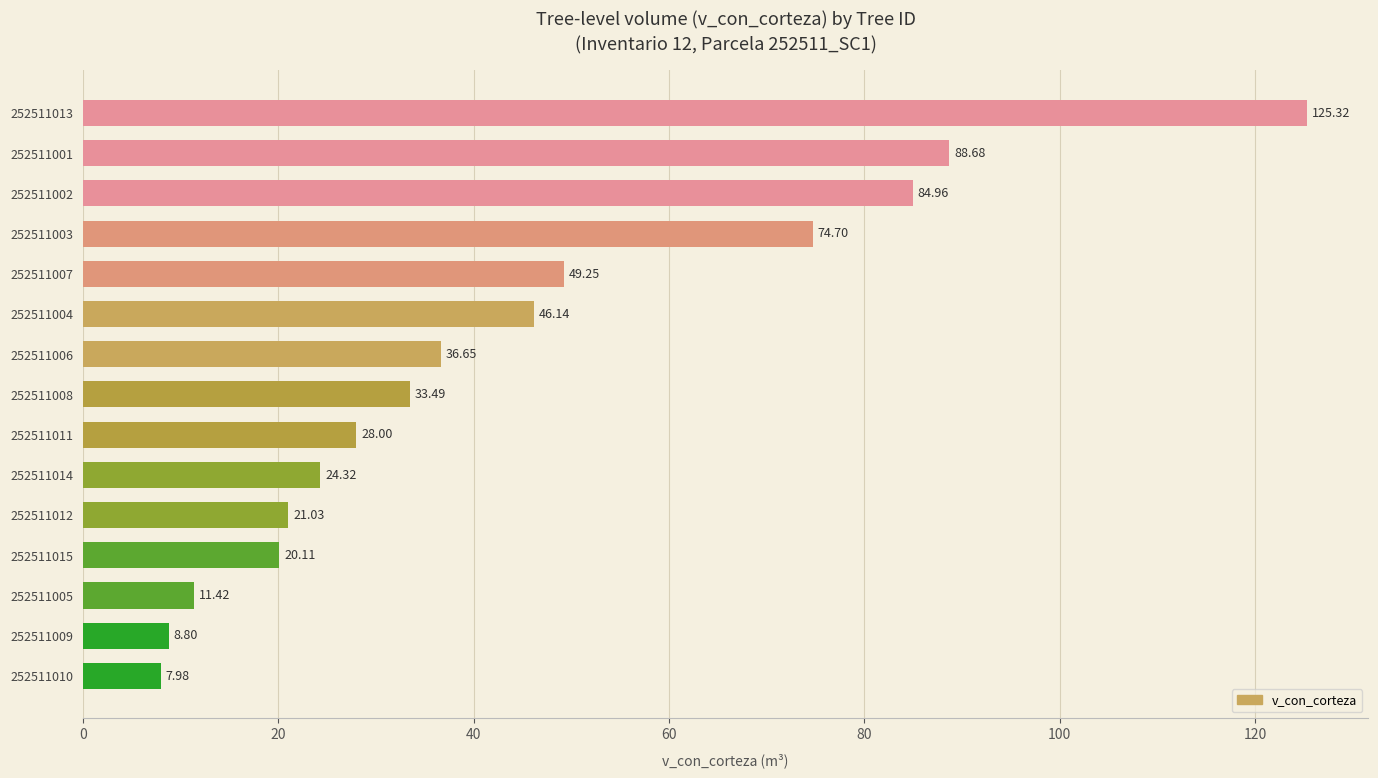

What is the difference between the maximum and minimum values?

117.3